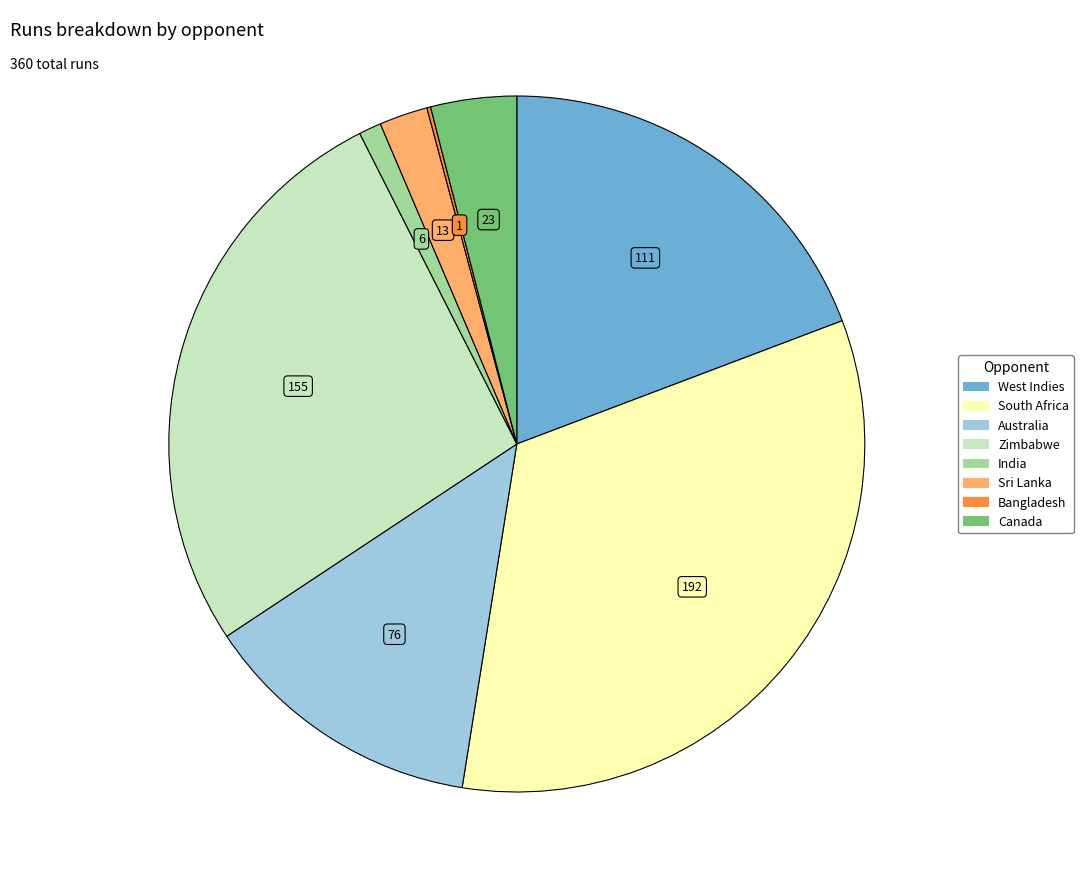

Is there a majority slice in this chart?

No